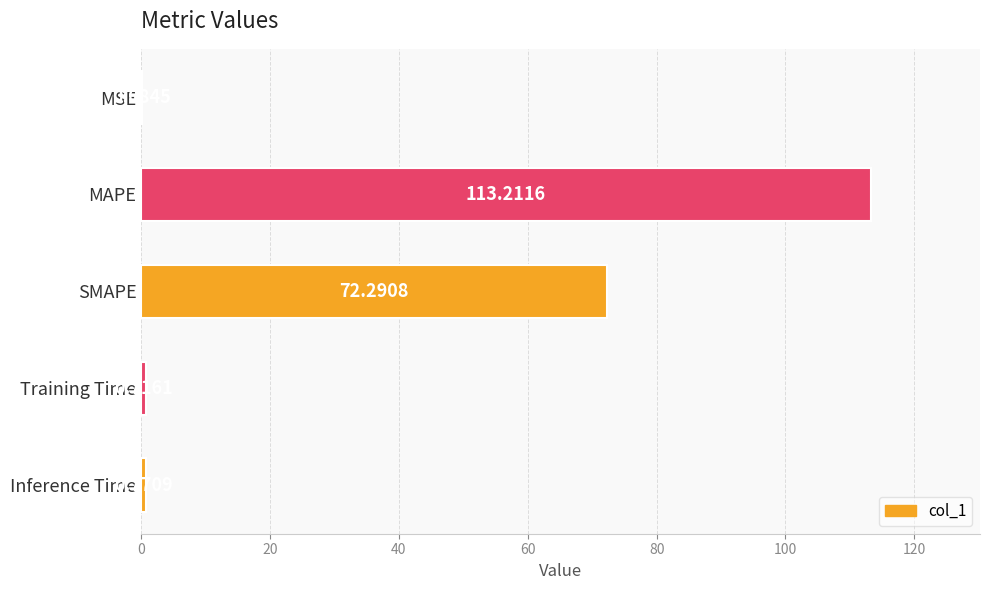

What is the sum of the values at MAPE and SMAPE?

185.5